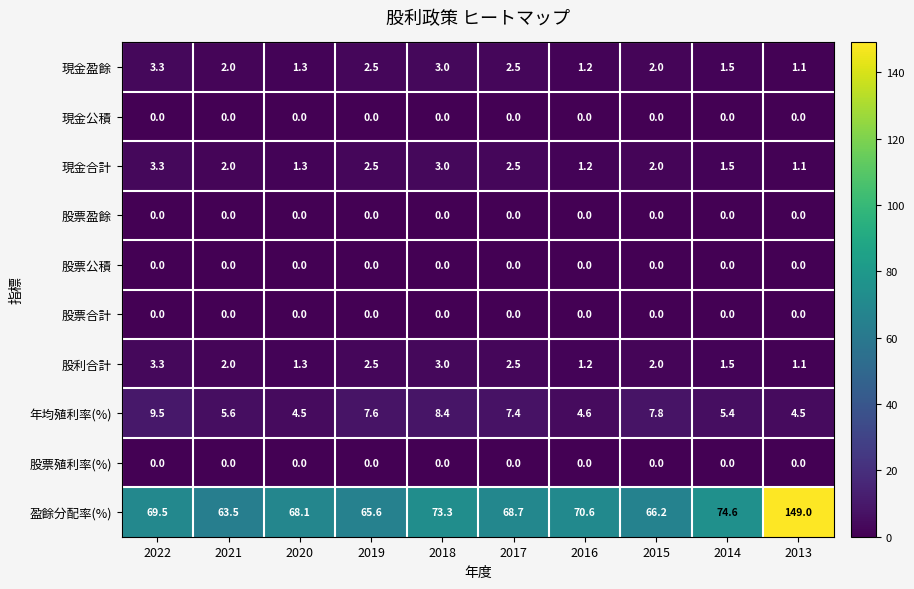

What is the greatest value displayed?

149.0